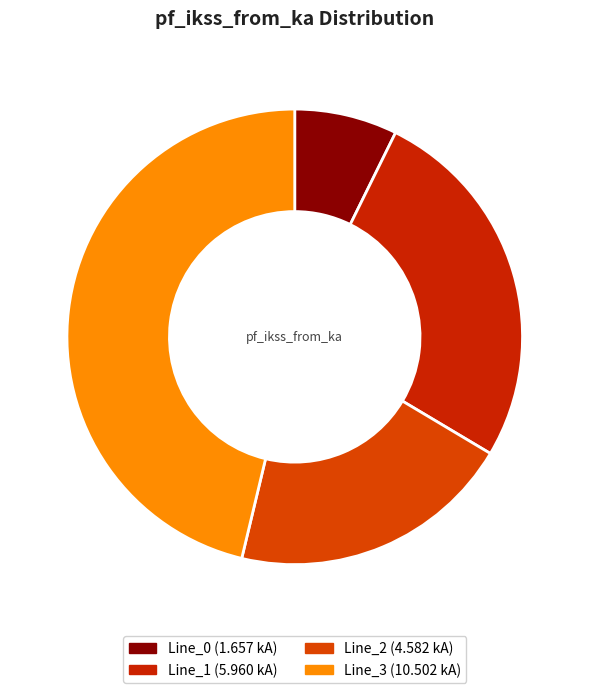

Rank the categories by value from highest to lowest.

Line_3, Line_1, Line_2, Line_0